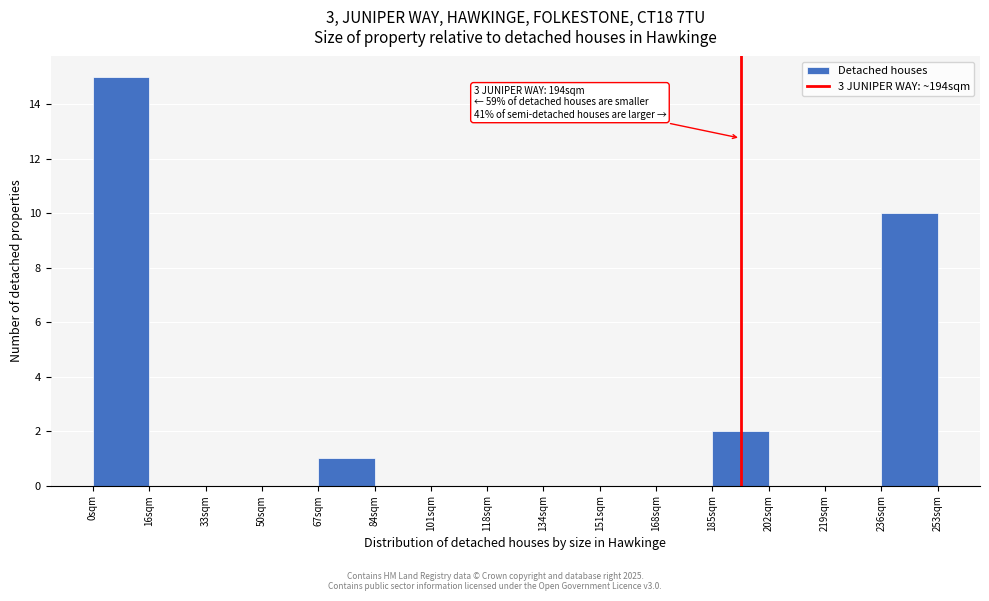

Which range on the x-axis has the tallest bar?

0 to 16